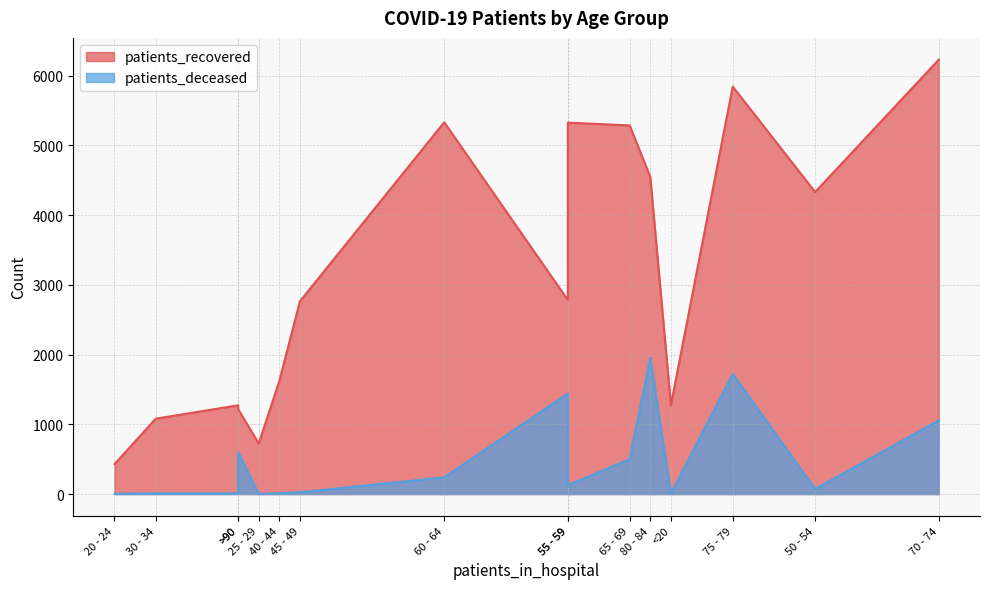

Which has a higher value, <20 or 60 - 64?

60 - 64